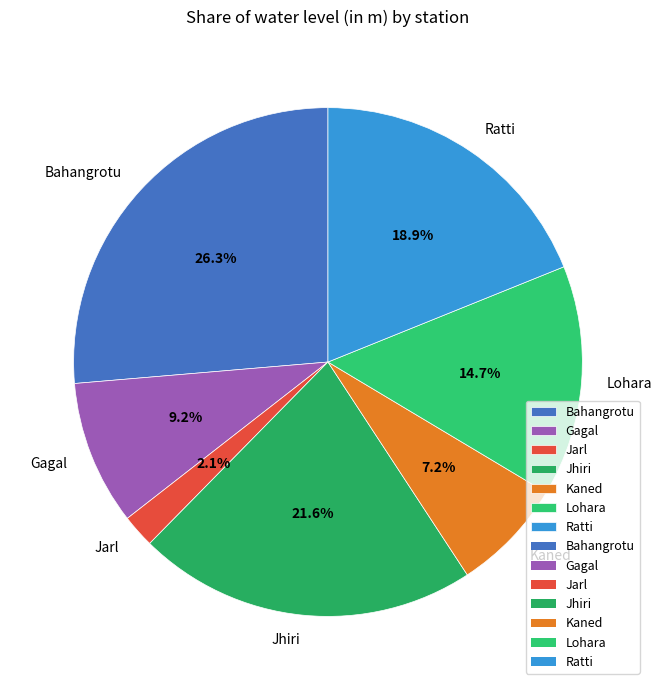

Is there a majority slice in this chart?

No